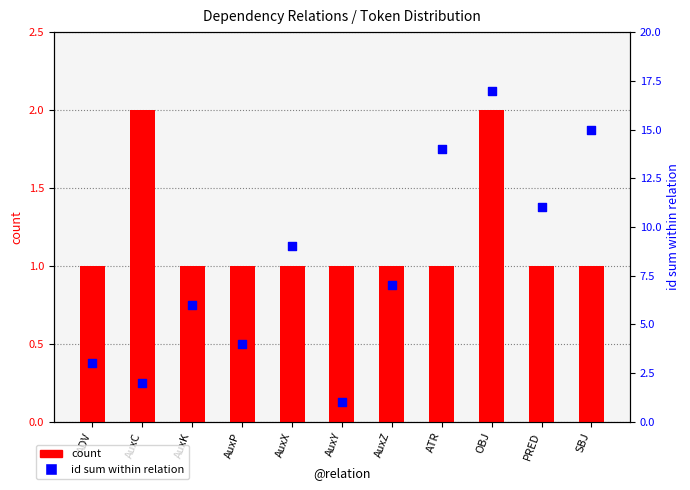

What is the total value across all series at PRED?

12